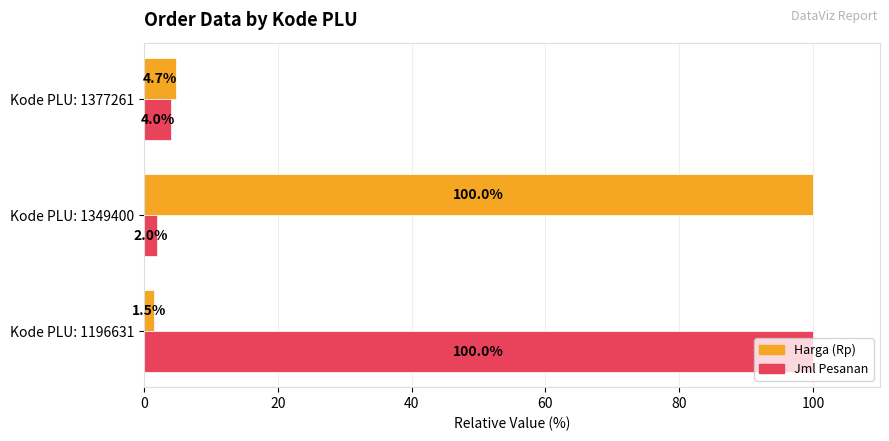

Is it true that Harga (Rp) equals 100.0 at Kode PLU: 1349400?

True